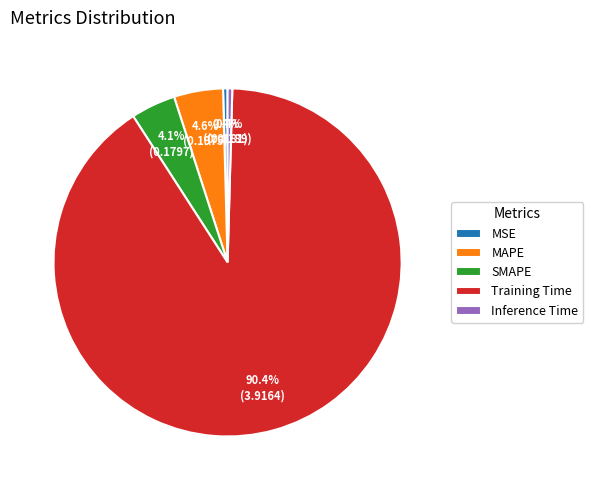

Which category has the biggest portion of the pie?

Training Time